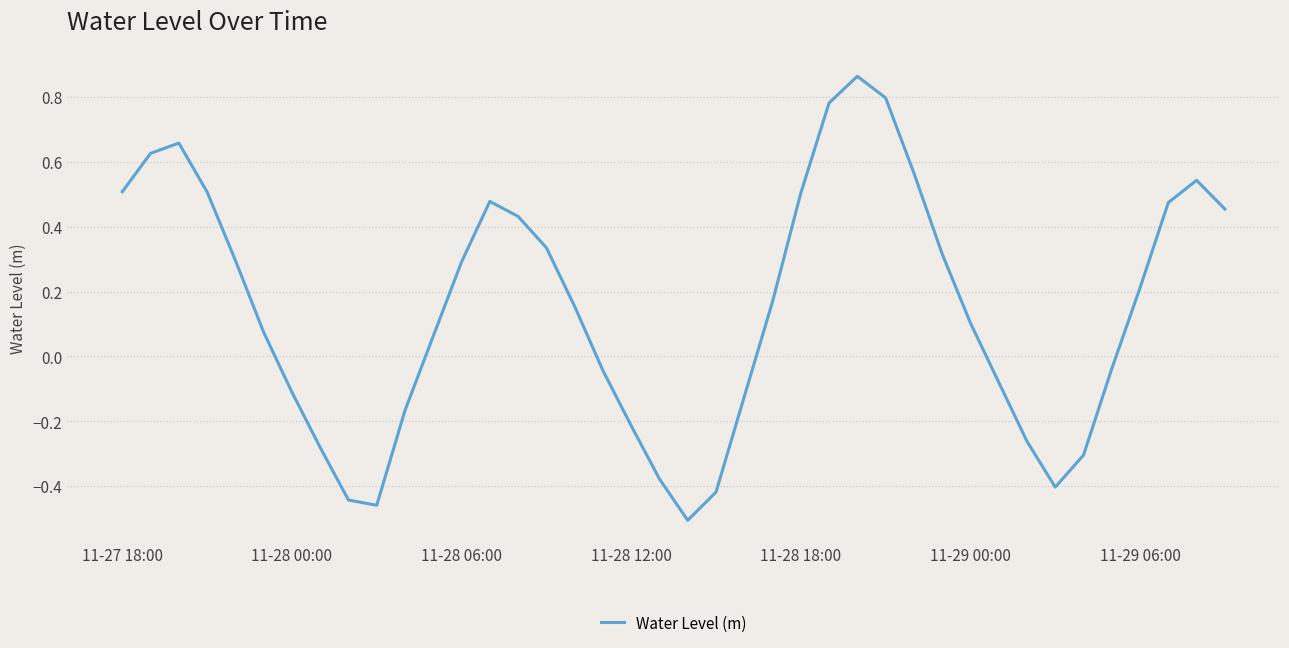

Does the chart display data point markers on the line(s)?

No